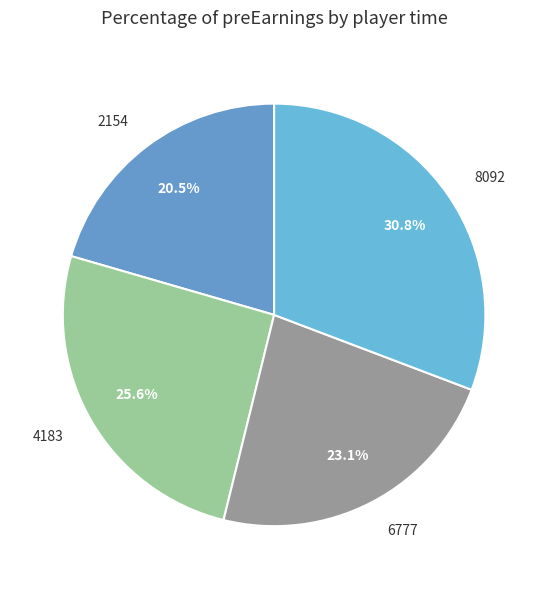

How many segments does this pie chart have?

4